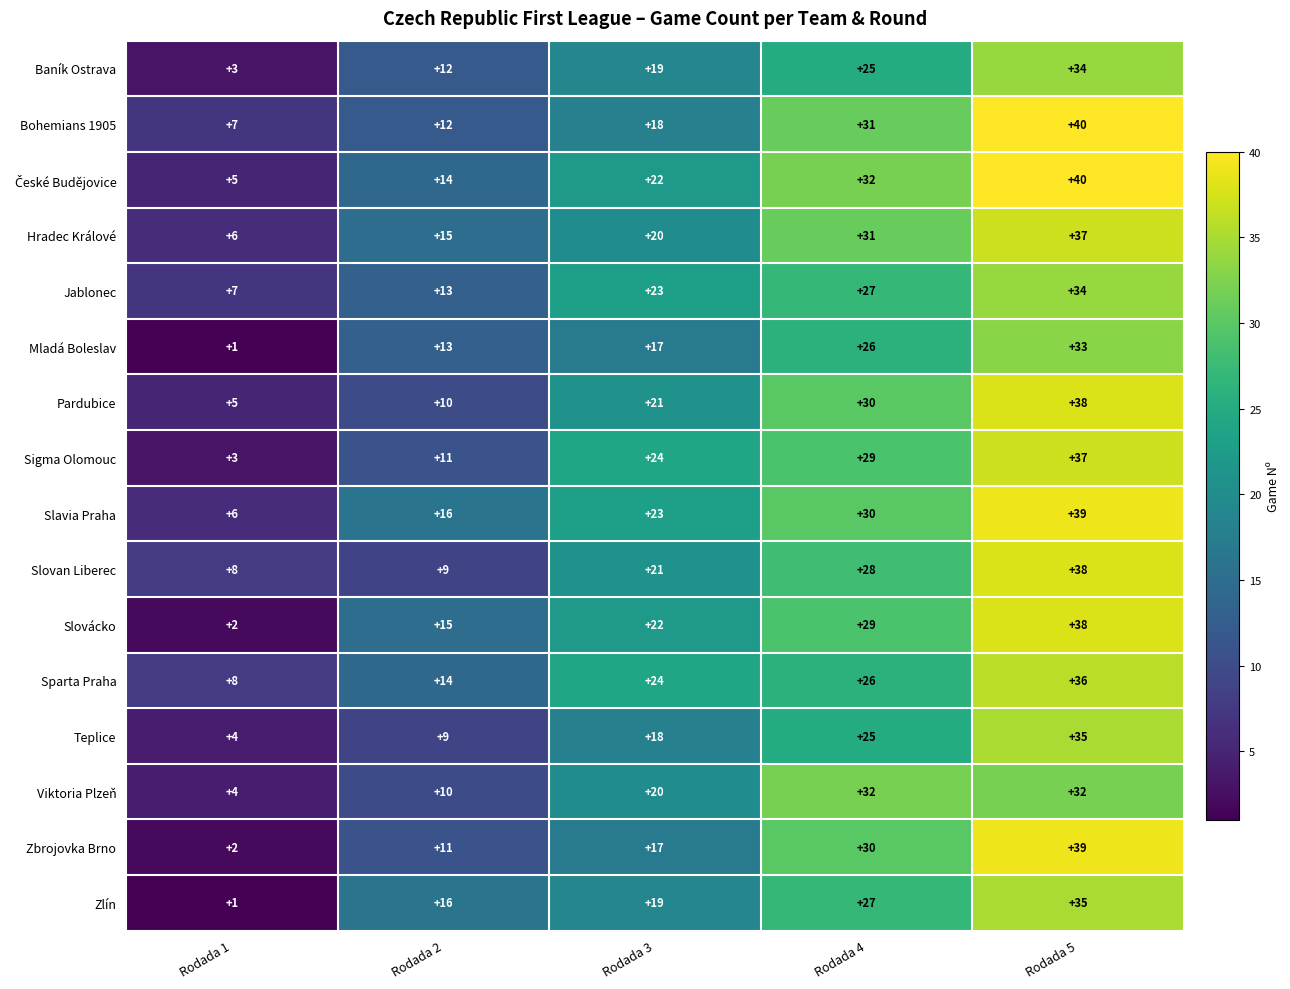

Which series has the widest spread of values?

Zbrojovka Brno